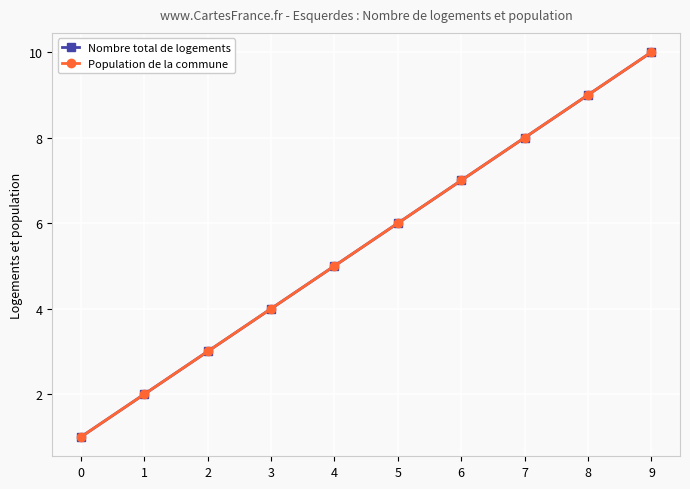

True or false: Nombre total de logements has more than 1 interior local peaks.

False